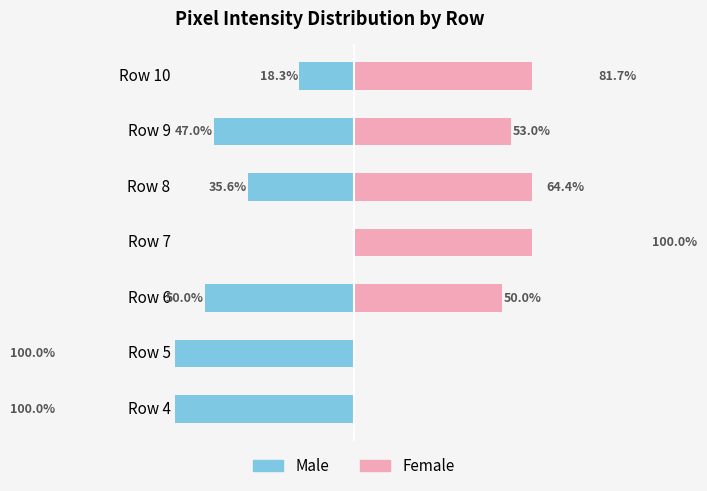

Does the chart contain any negative values?

Yes